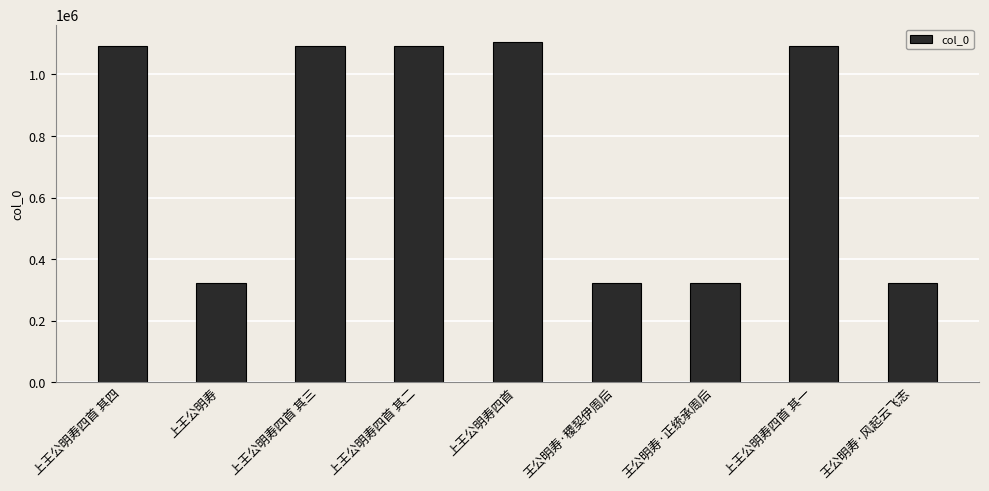

Which category has the highest value across all series?

上王公明寿四首